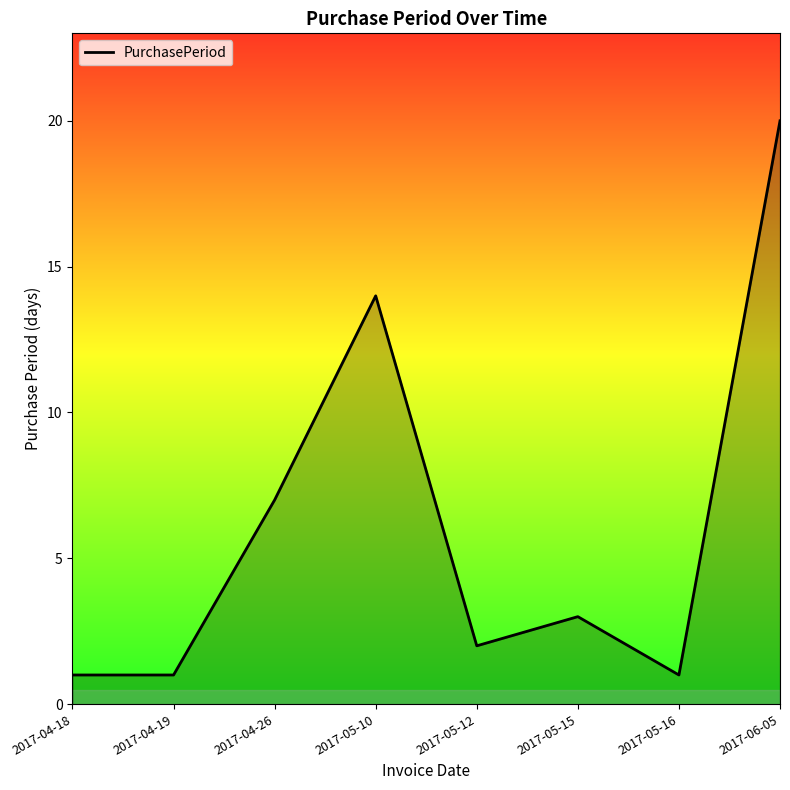

At which label is the value closest to 10?

2017-04-26